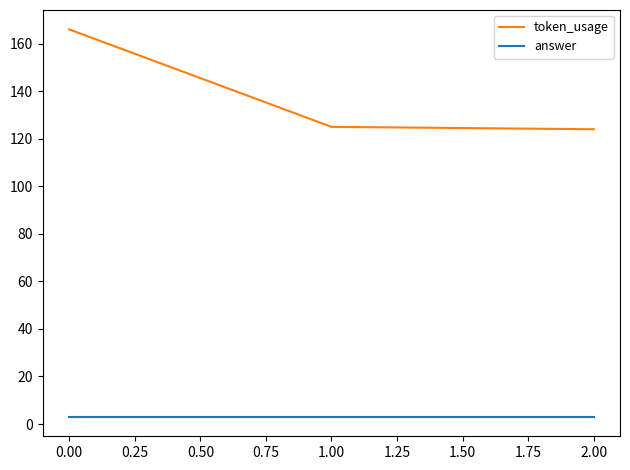

Which series has the widest spread of values?

token_usage